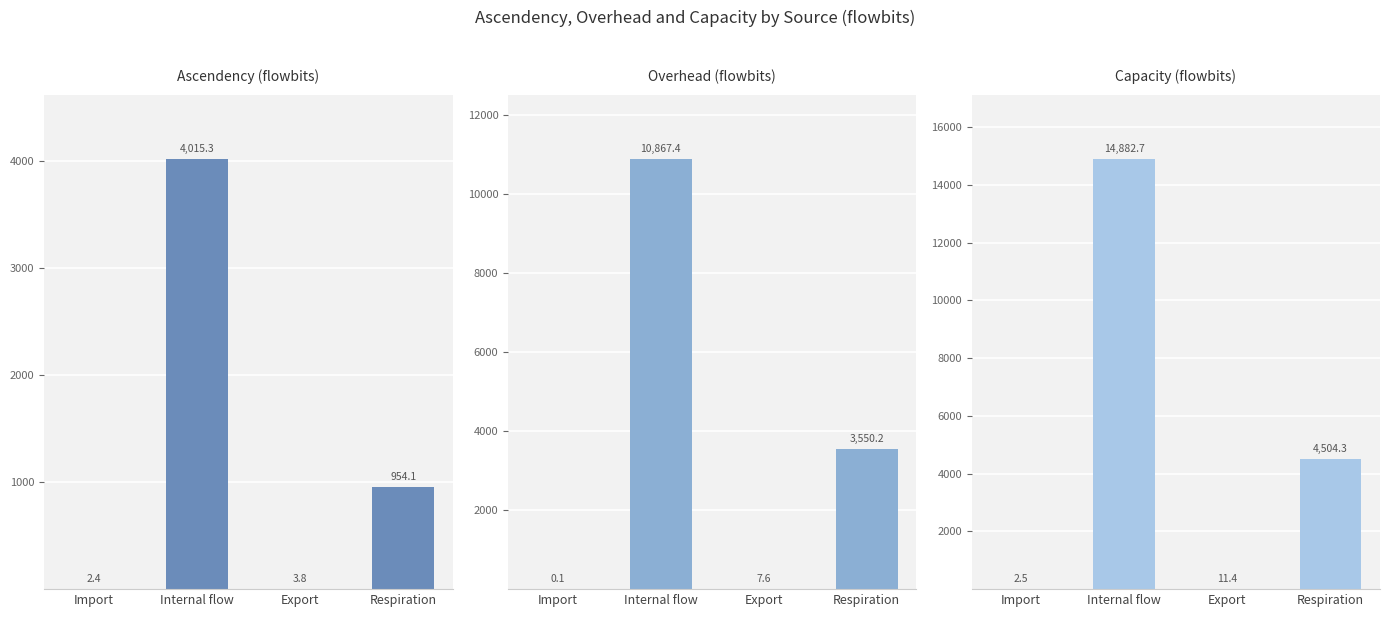

At which category is the sum across all series the highest?

Internal flow